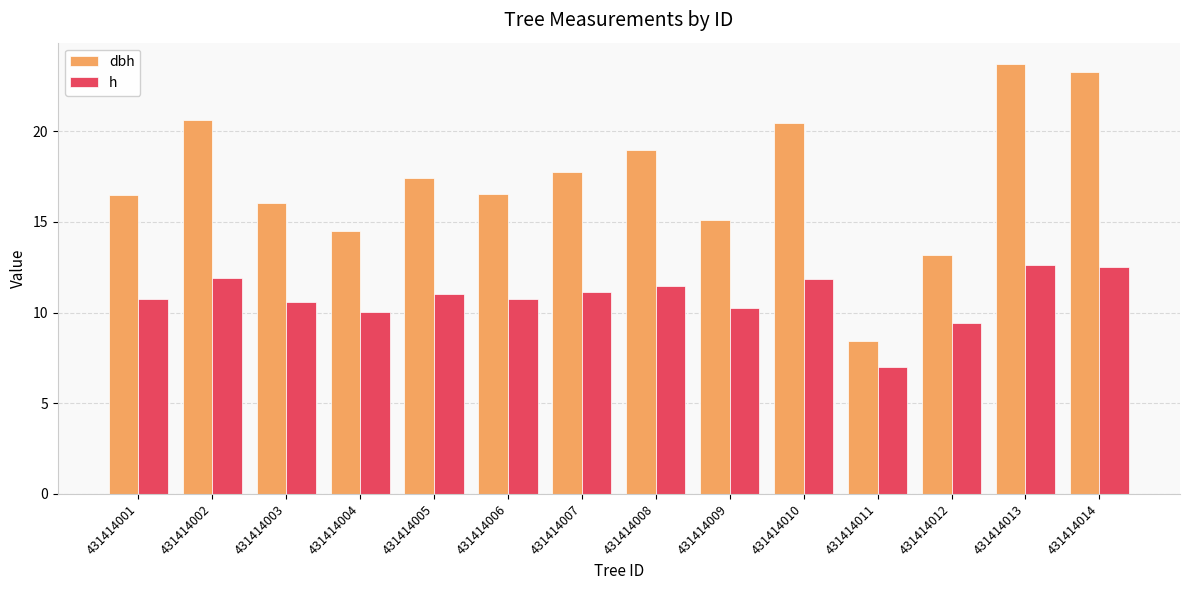

What is the difference between the highest and lowest values at 431414013?

11.1